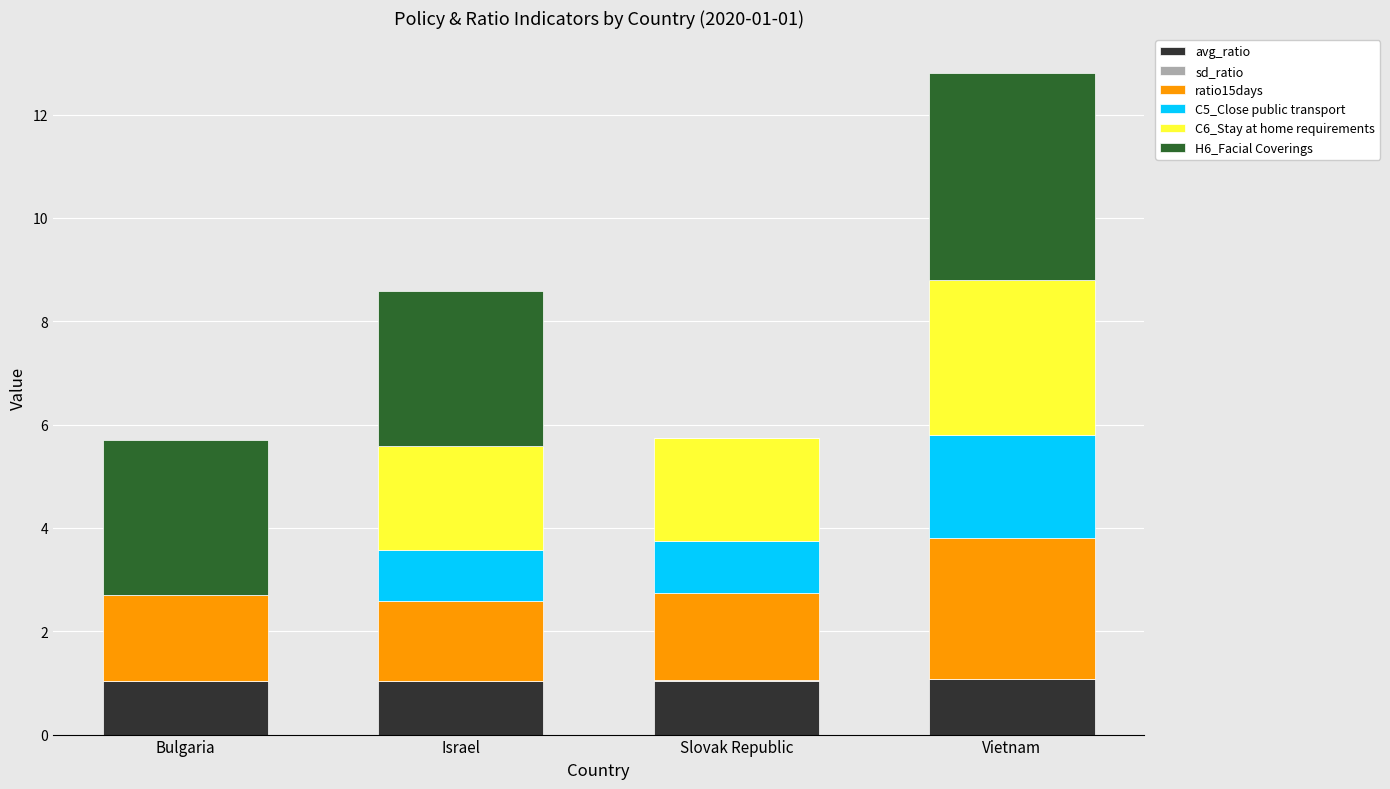

At which category is the sum across all series the highest?

Vietnam